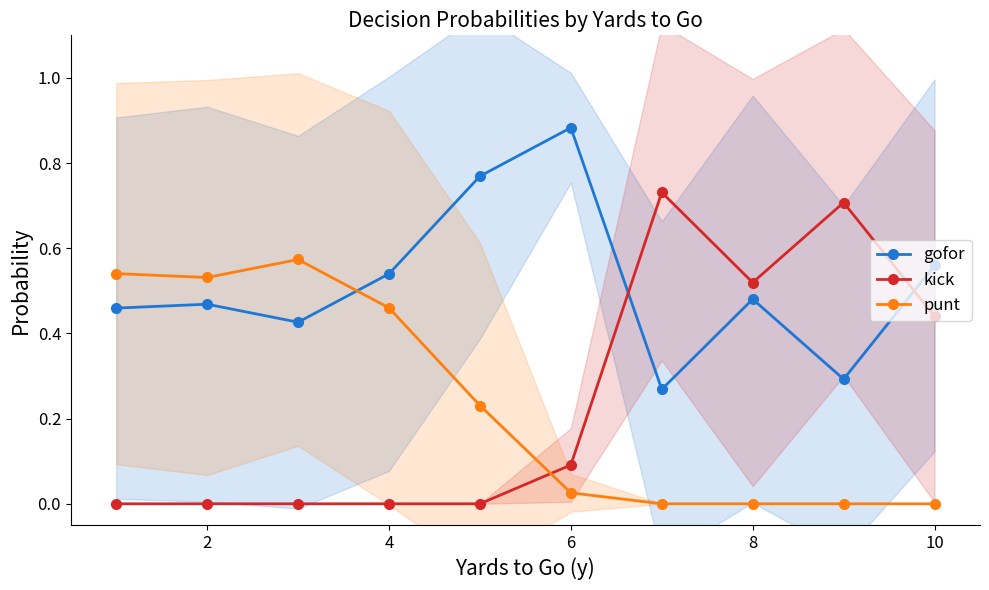

How many interior local peaks does the kick series have?

2